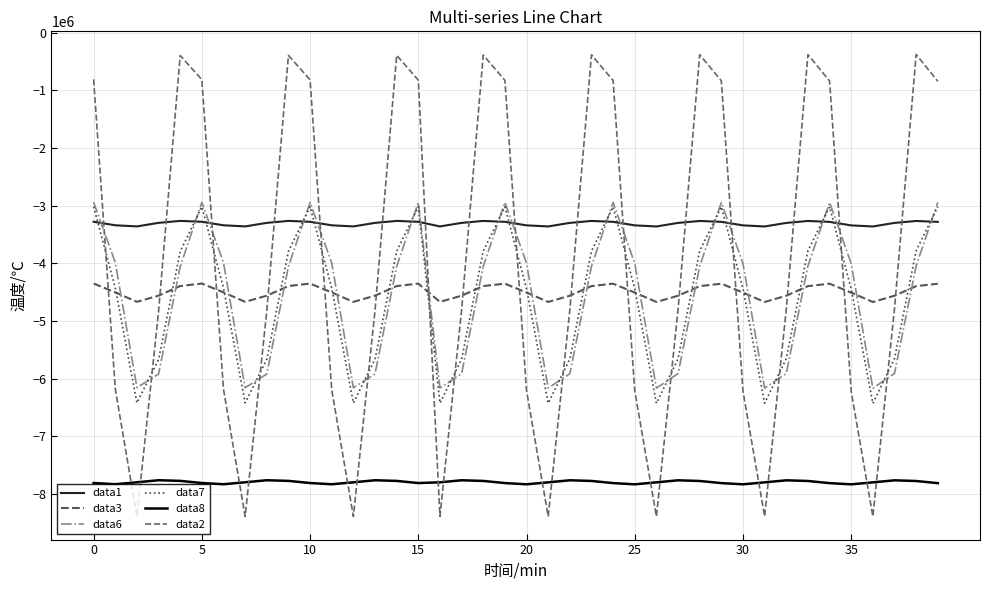

What is the label of the 29th point from the right?

11